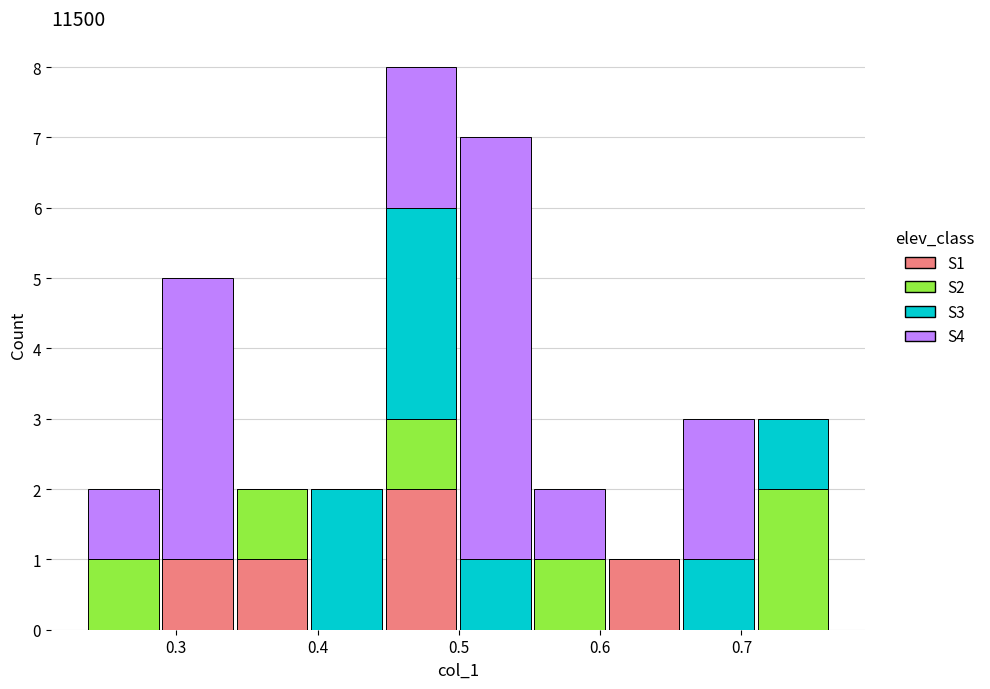

Reading left to right, transcribe this chart: for each stacked bar, give the range it covers on the x-axis and its total height. Neither the bar edges nor the heights are printed on the chart, so give them approximately, as read against the axes.

0.24 to 0.29: 2
0.29 to 0.34: 5
0.34 to 0.39: 2
0.39 to 0.45: 2
0.45 to 0.50: 8
0.50 to 0.55: 7
0.55 to 0.60: 2
0.60 to 0.66: 1
0.66 to 0.71: 3
0.71 to 0.76: 3